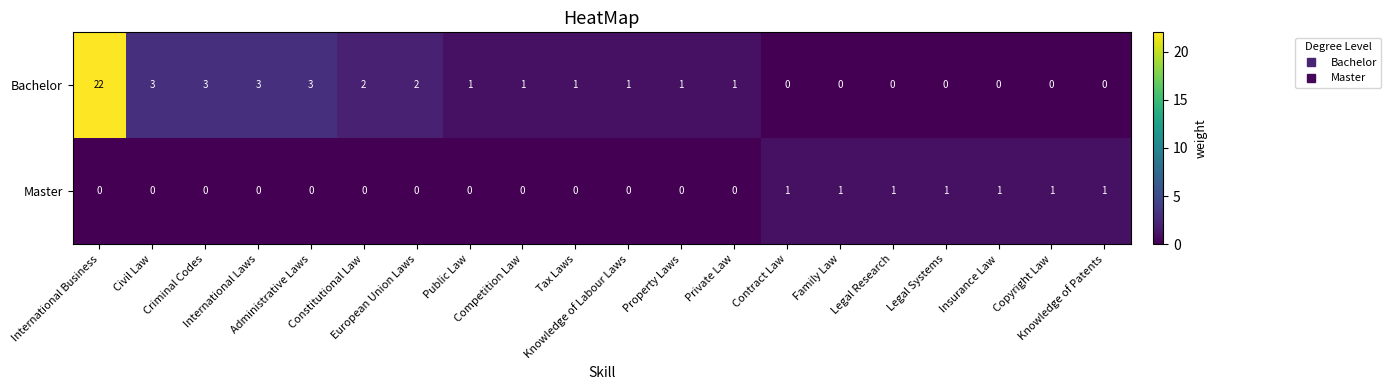

At which category is the sum across all series the highest?

International Business